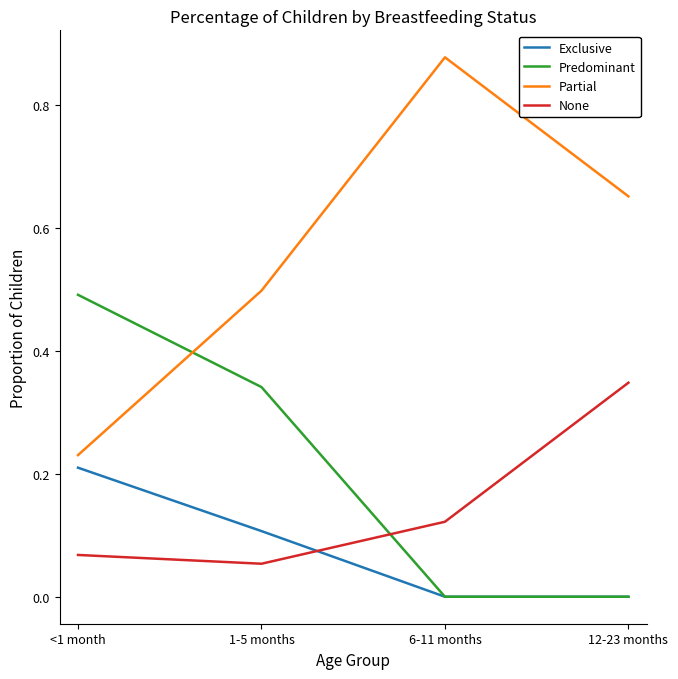

What is the difference between the maximum and minimum values in the Partial series?

0.6